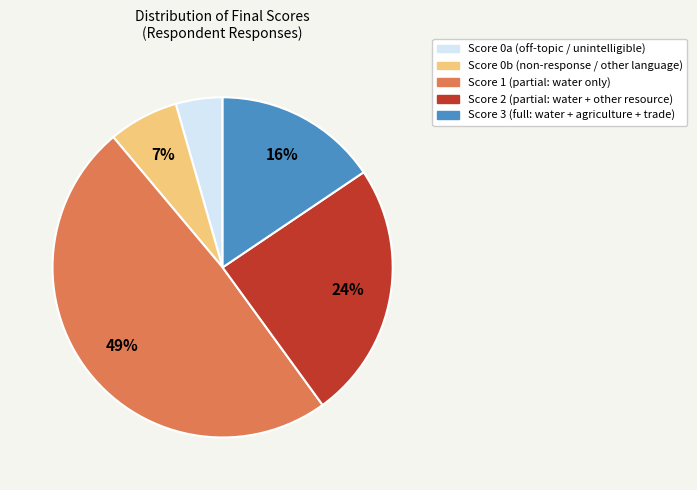

Is there a majority slice in this chart?

No